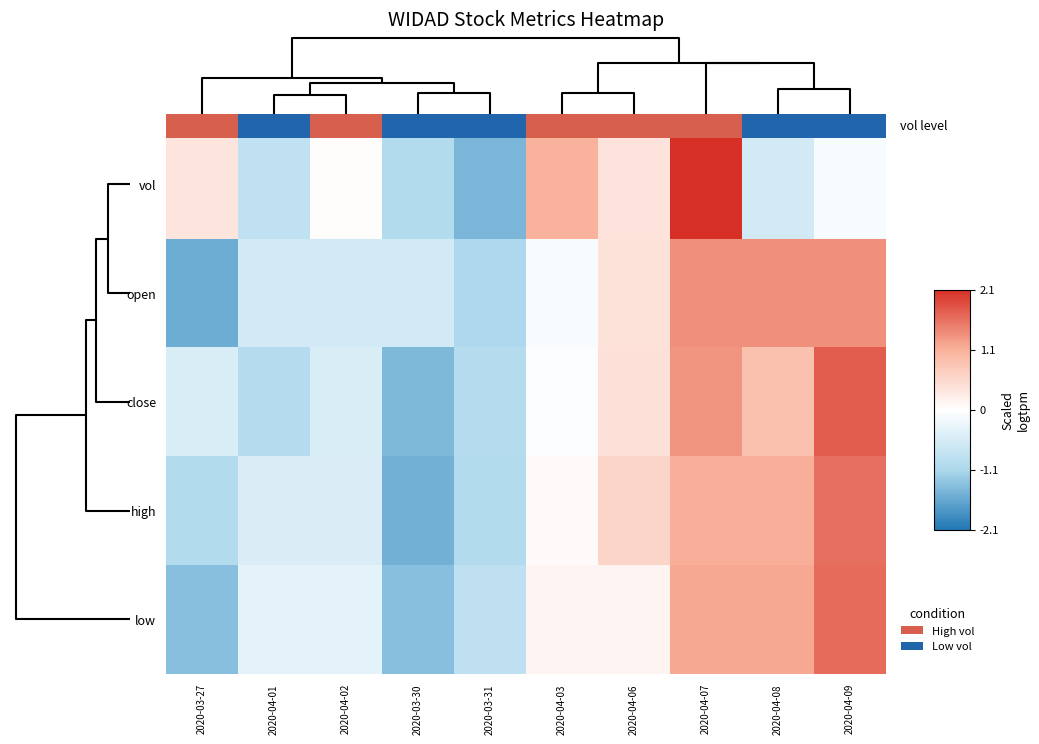

The value of close at 2020-04-08 is 0.9. True or false?

True